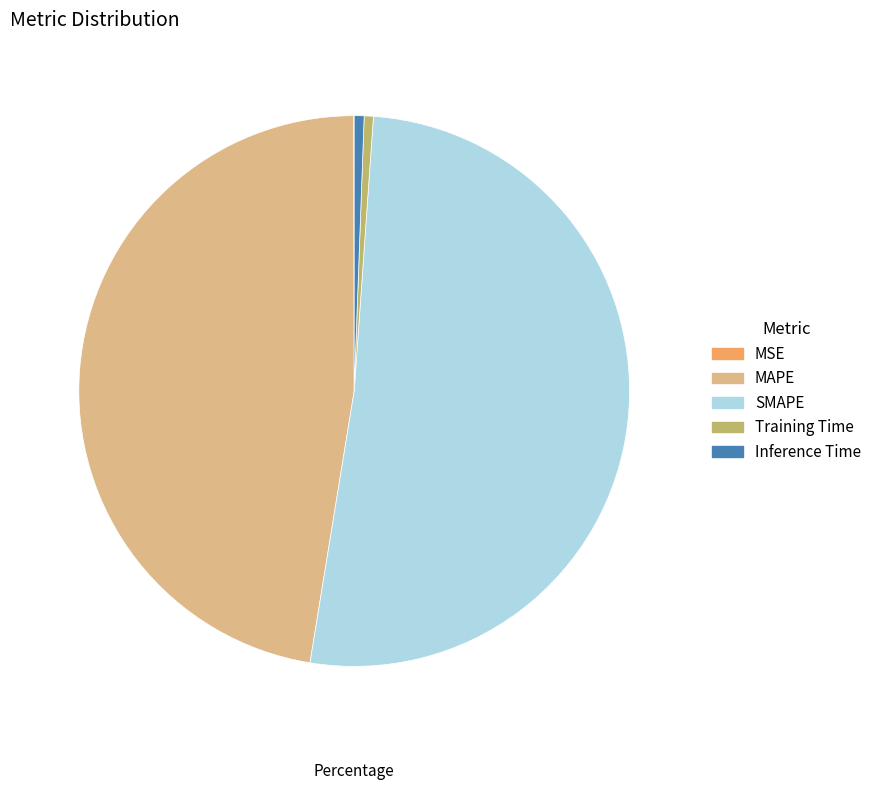

Is Inference Time the majority of the pie?

No